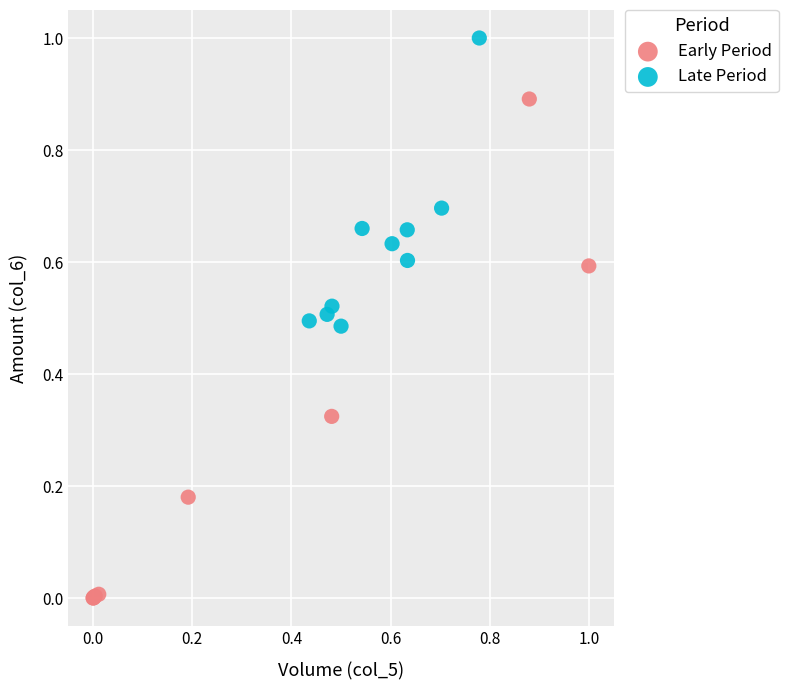

Which series reaches the maximum Y coordinate?

Late Period